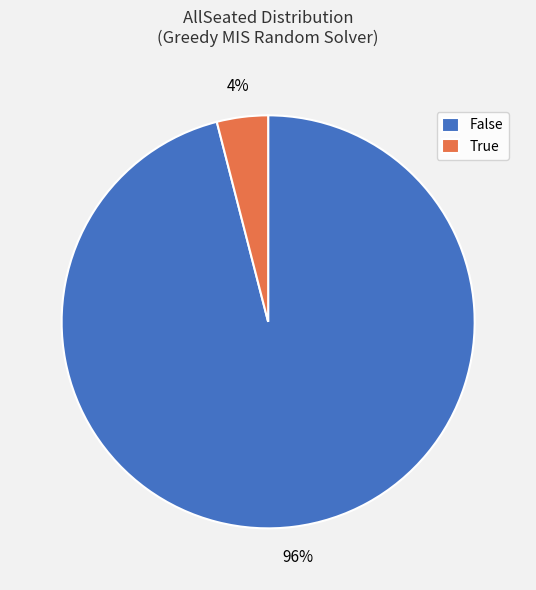

Is the sum of False and True greater than half?

Yes